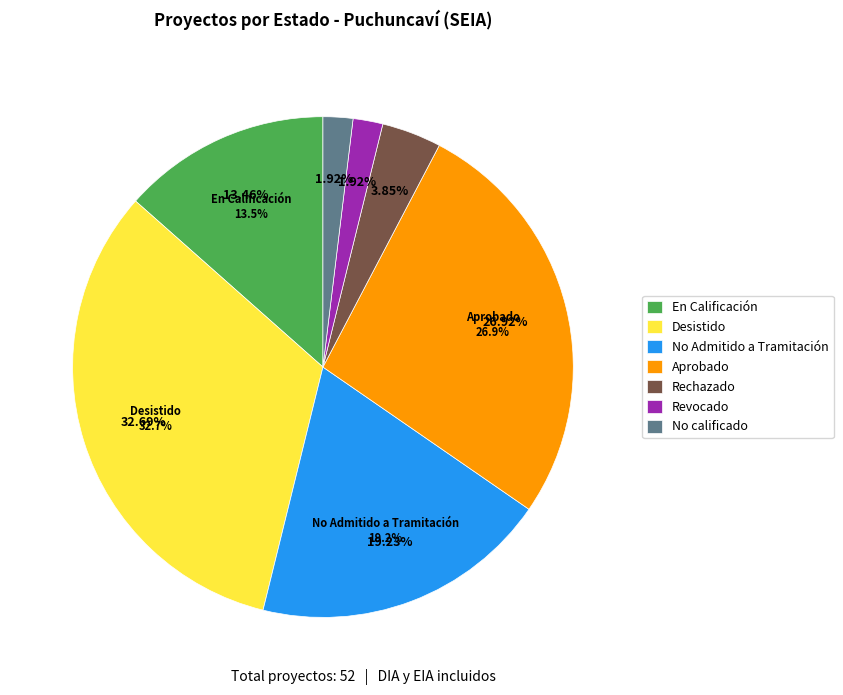

True or false: En Calificación accounts for 2% of the total.

False